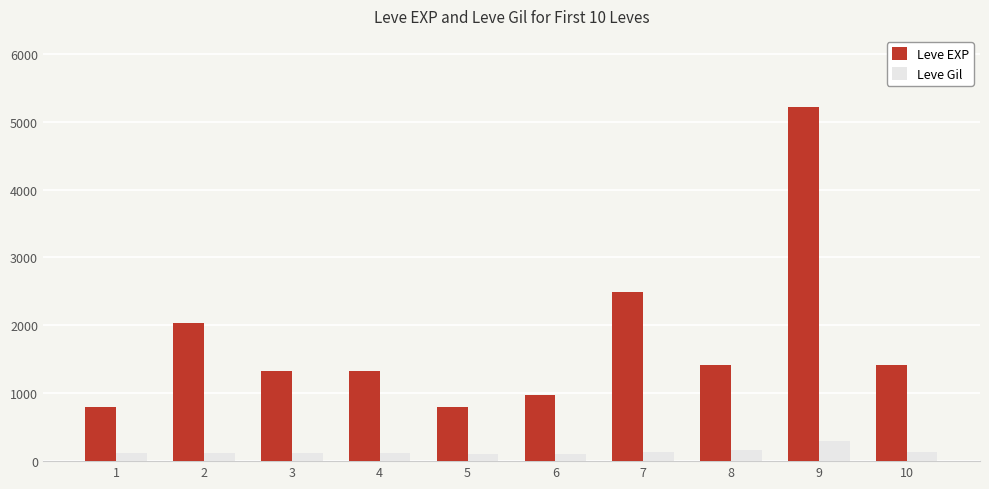

What is the average value of the Leve EXP series?

1783